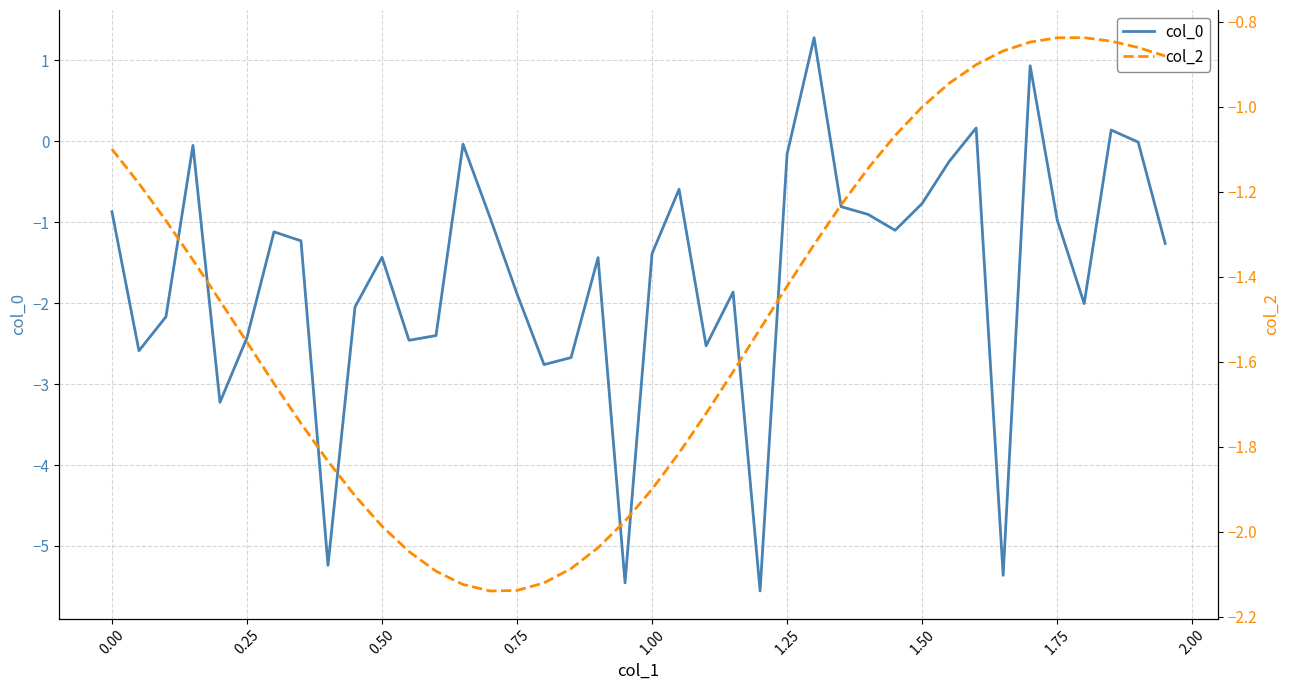

How many intersections are there between col_0 and col_2?

21